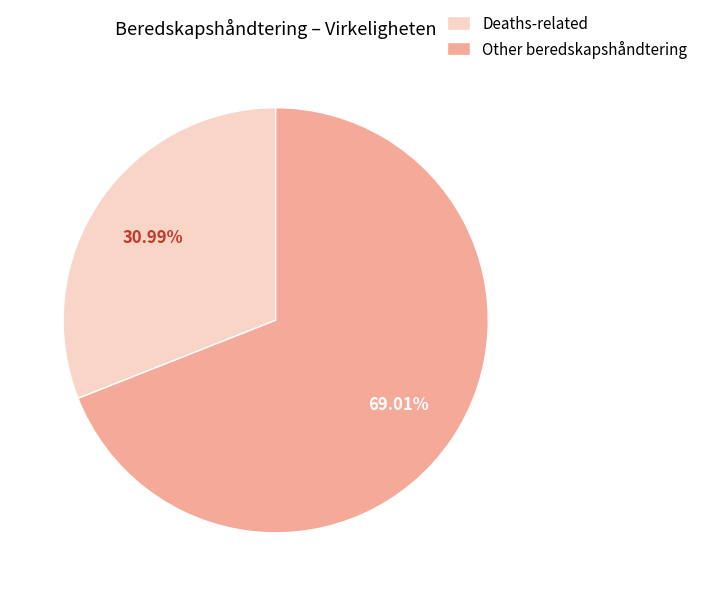

Which category has the biggest portion of the pie?

Other beredskapshåndtering